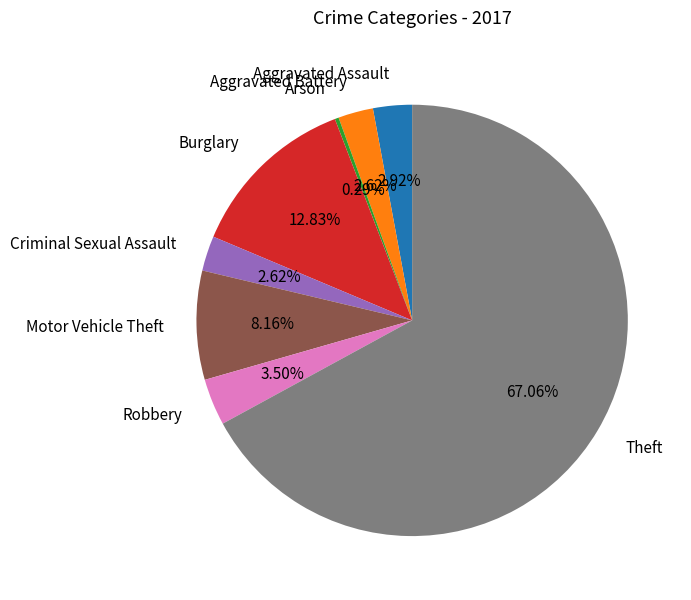

How many slices are in this pie chart?

8